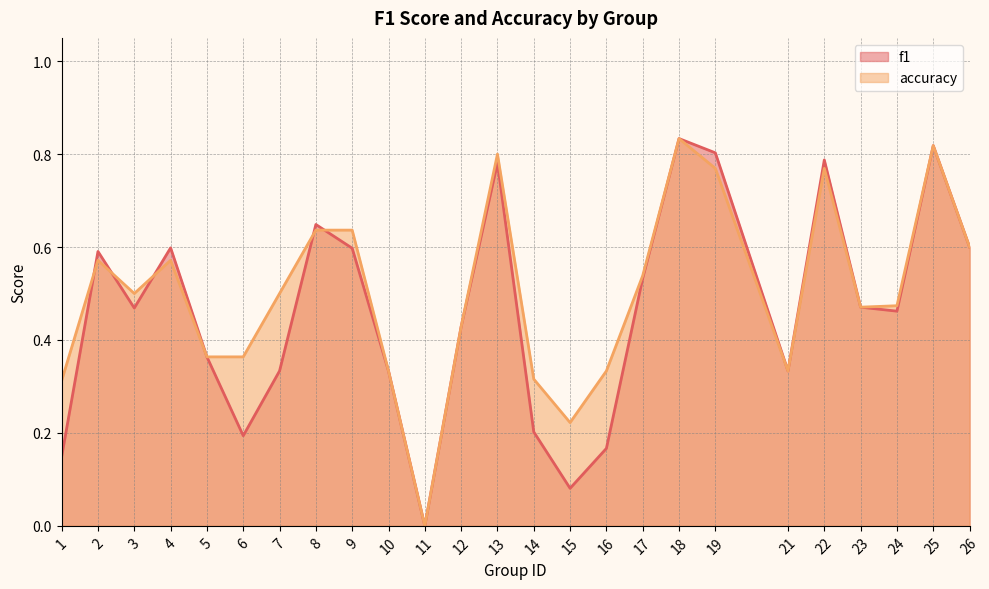

Rank the series by their average value, from lowest to highest.

f1, accuracy